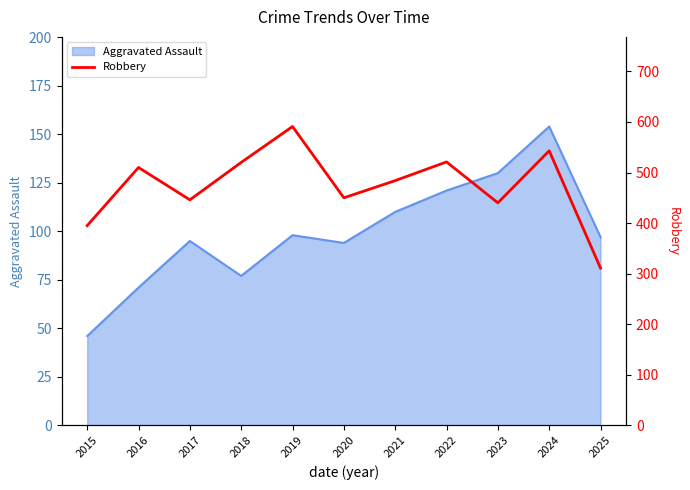

How many points are lower than both their immediate neighbors (excluding endpoints)?

3